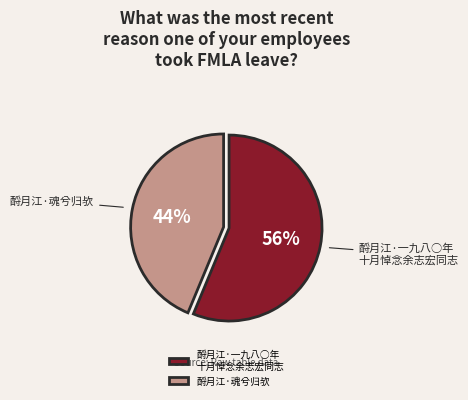

Which slice is the smallest?

酹月江·魂兮归欤